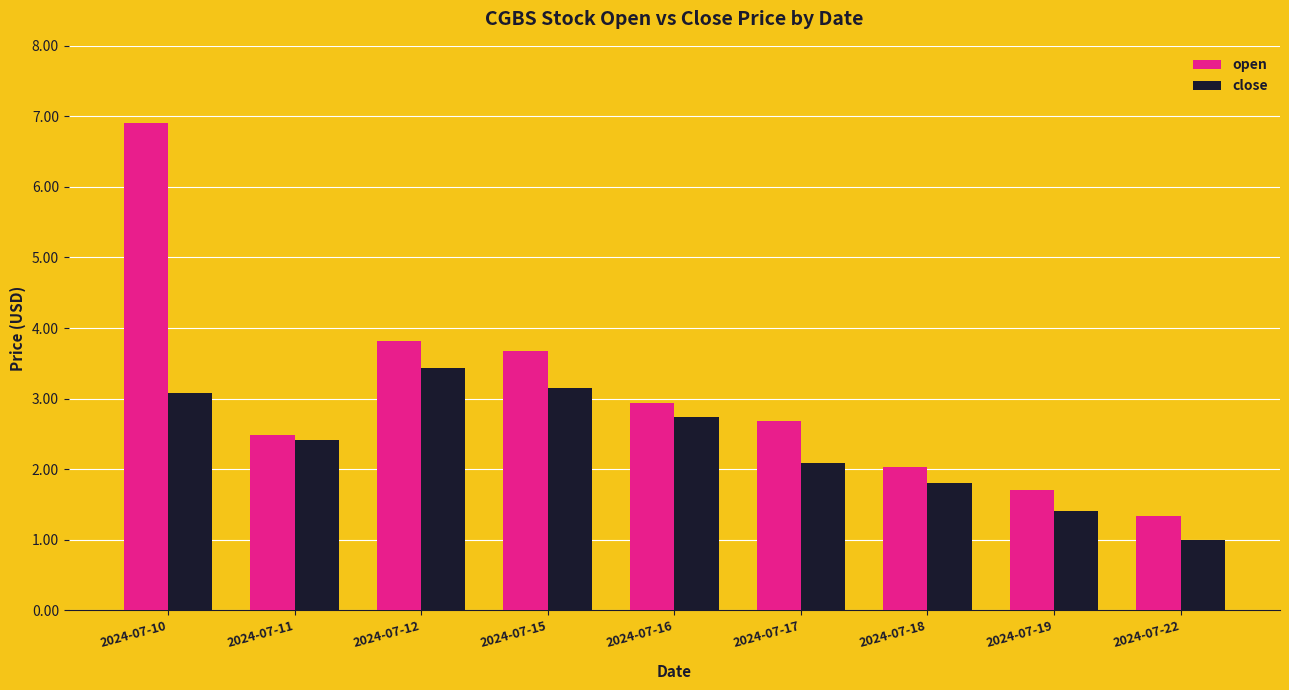

Rank the series by their maximum value, from lowest to highest.

close, open